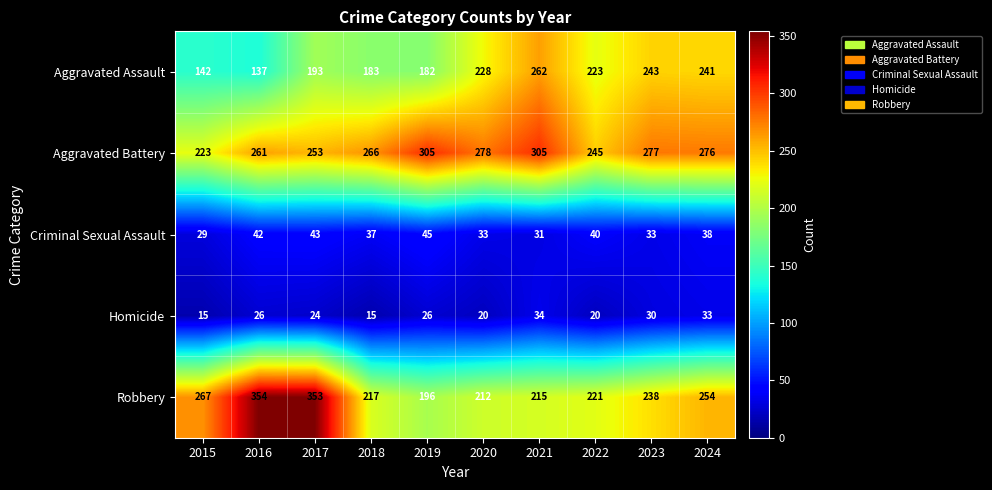

Which category has the highest value across all series?

2016